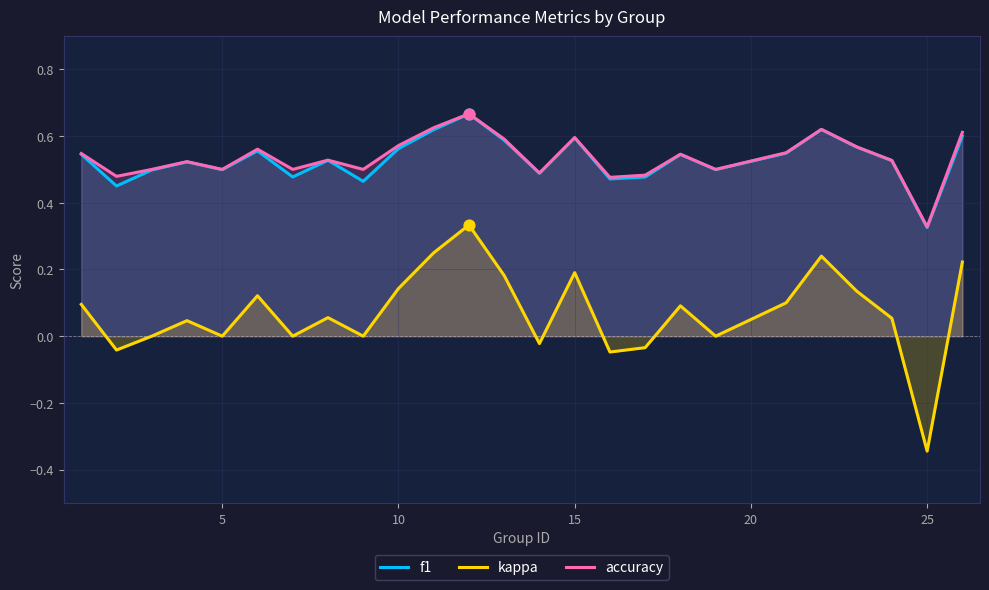

Which series has the largest Y range (max minus min)?

kappa